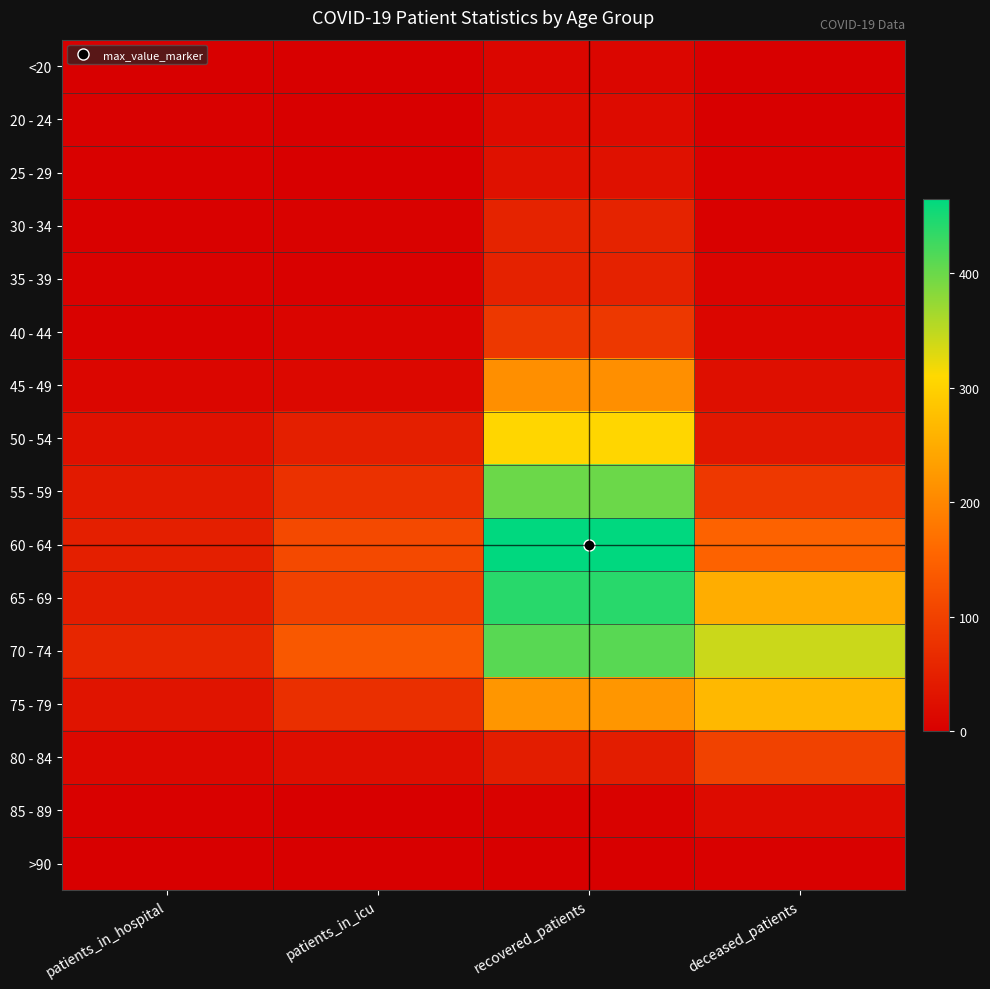

At how many categories does at least one series exceed 165?

2